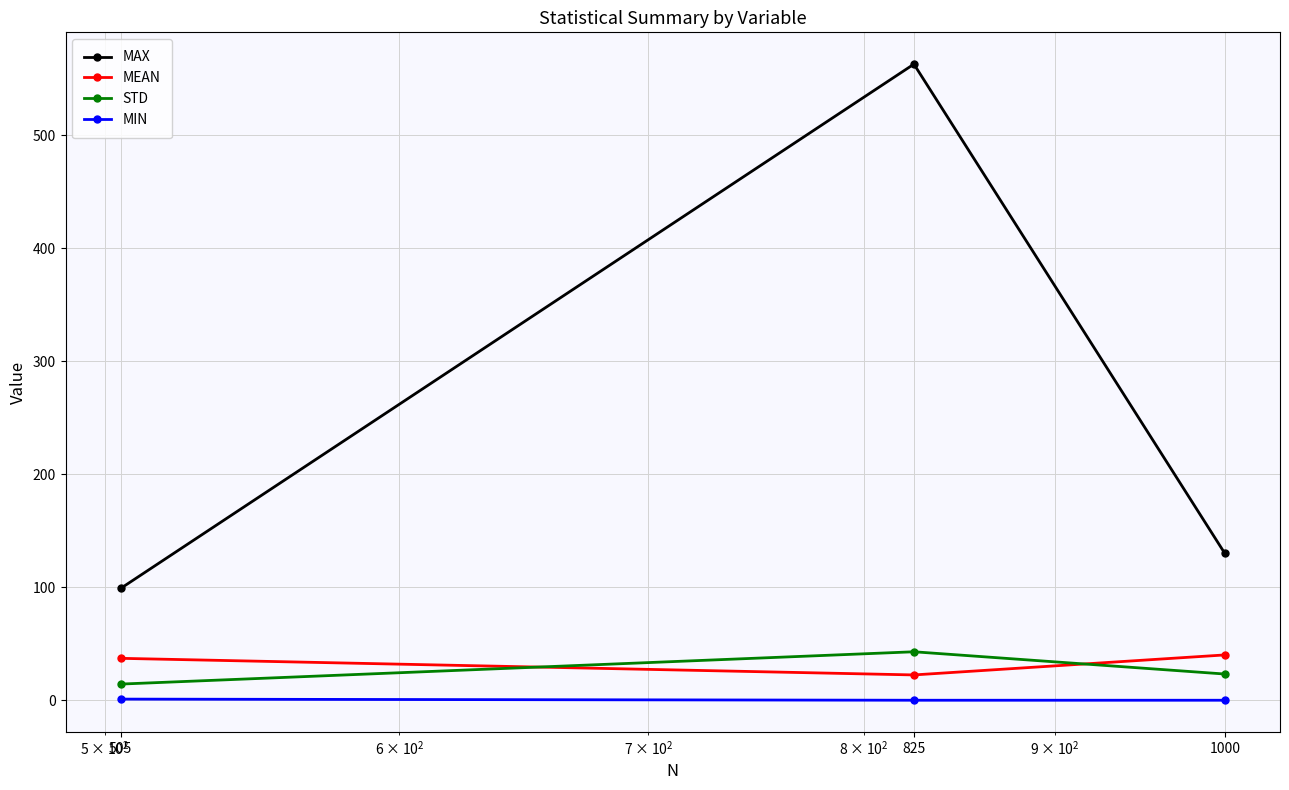

Where does the MEAN series first go above 37?

1000